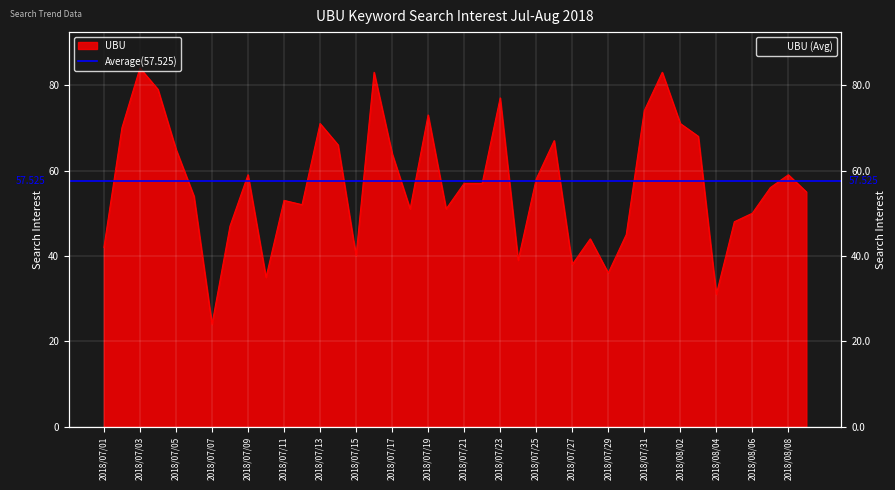

What is the average value?

57